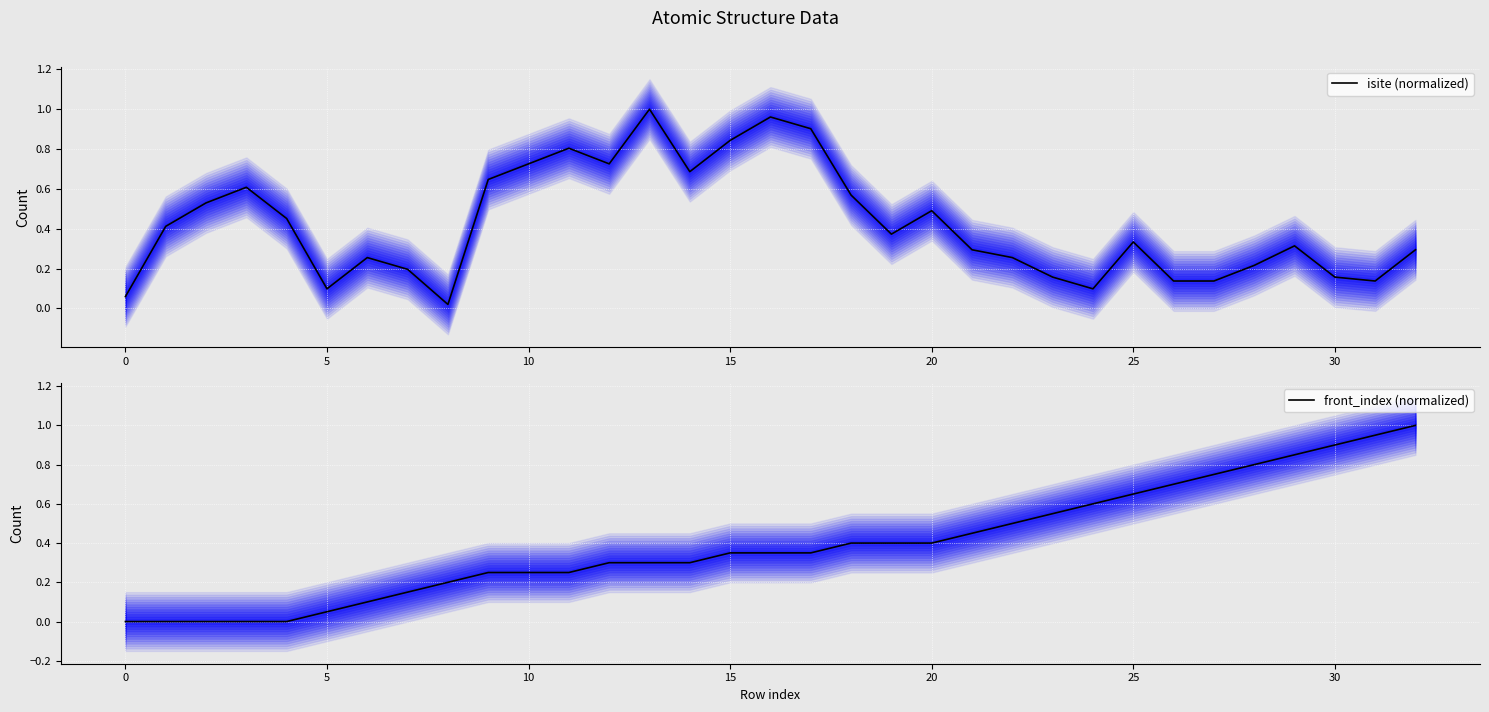

Which category has the highest value in the isite (normalized) series?

13